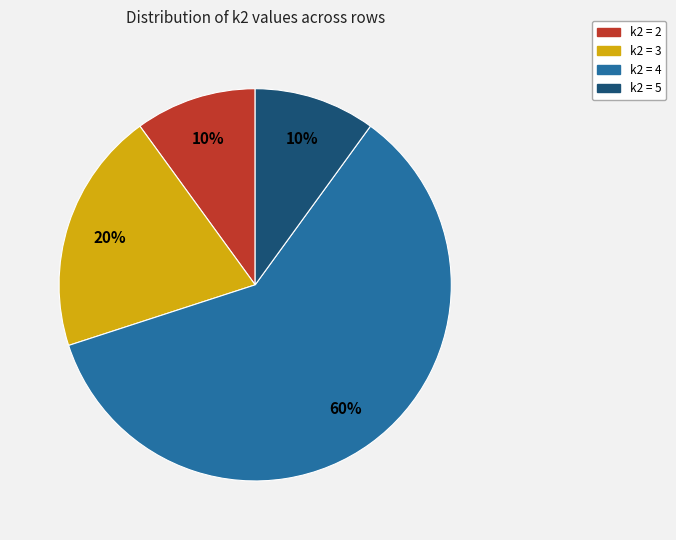

Count the number of slices in the pie.

4